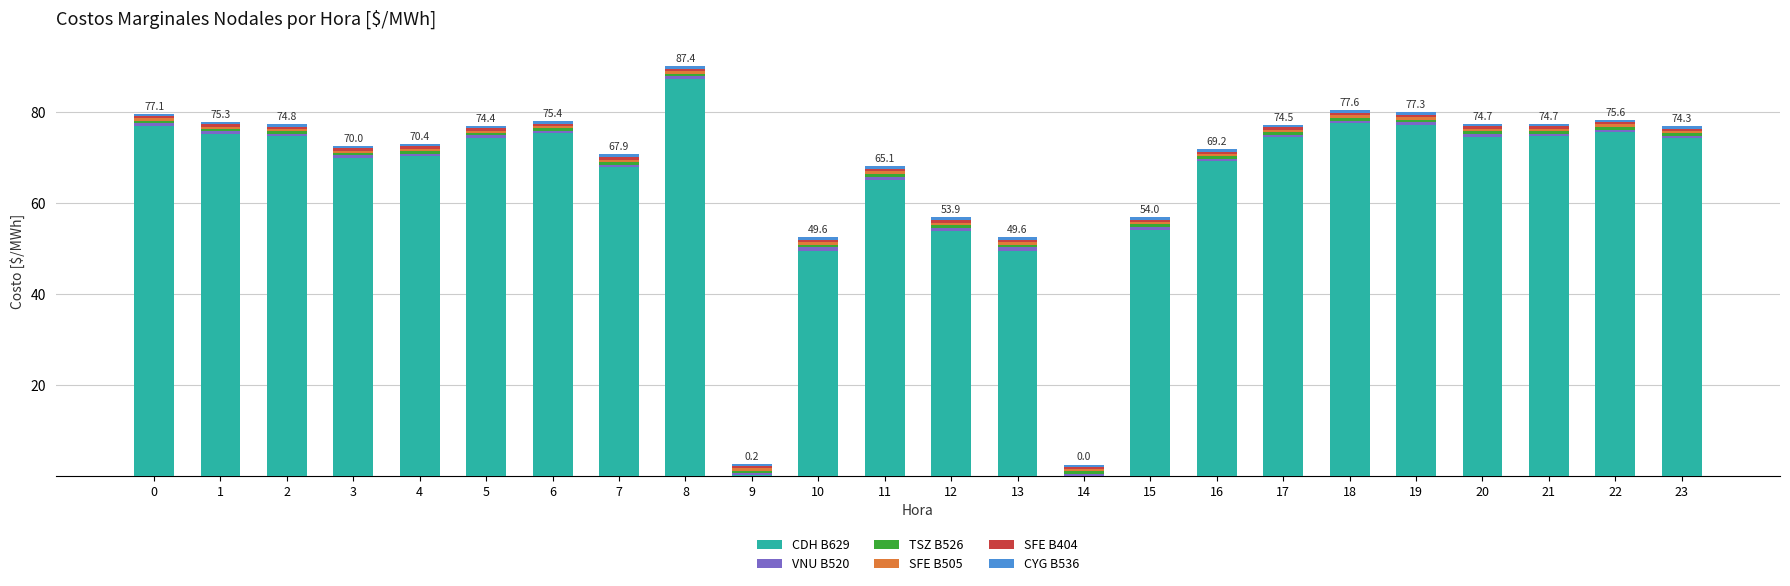

Are the bars horizontal?

No